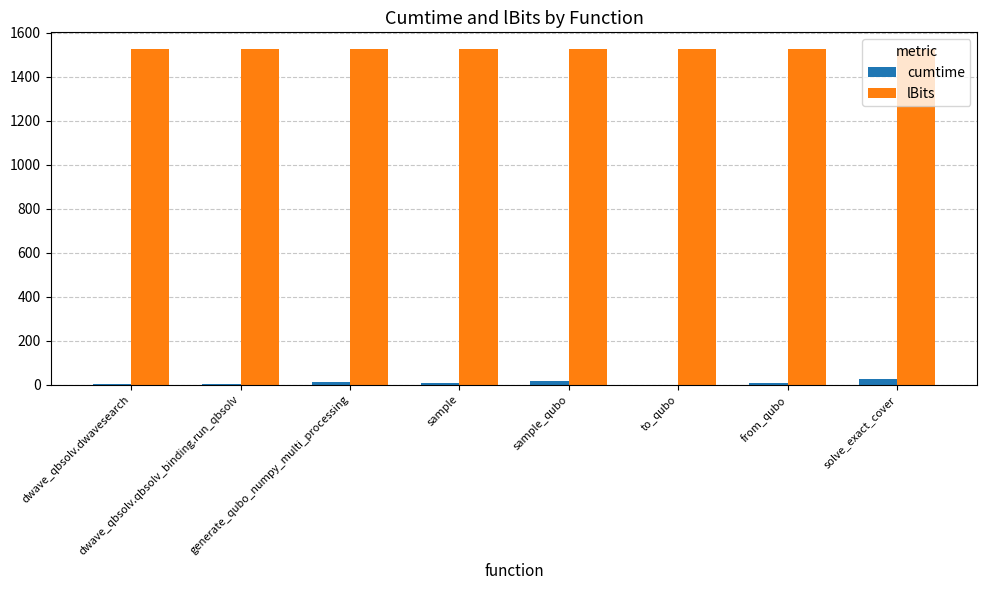

What is the sum of all cumtime values?

80.2